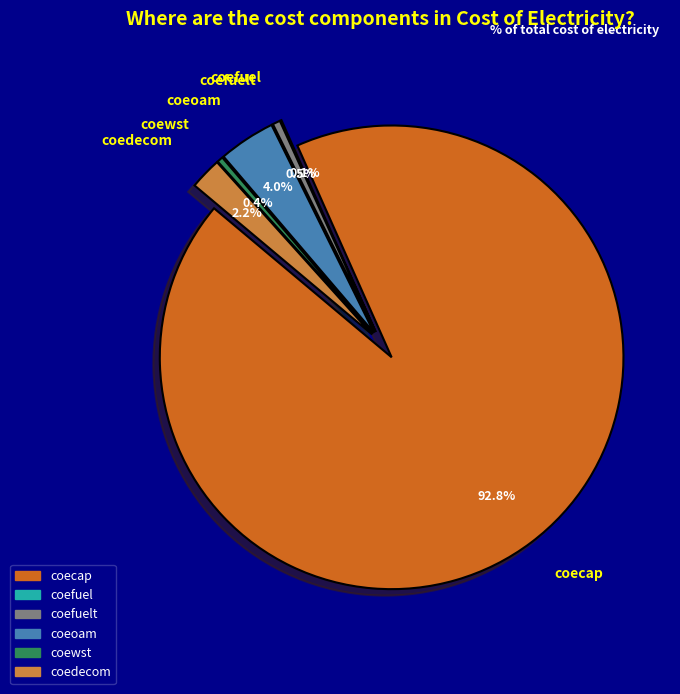

How many slices are in this pie chart?

6